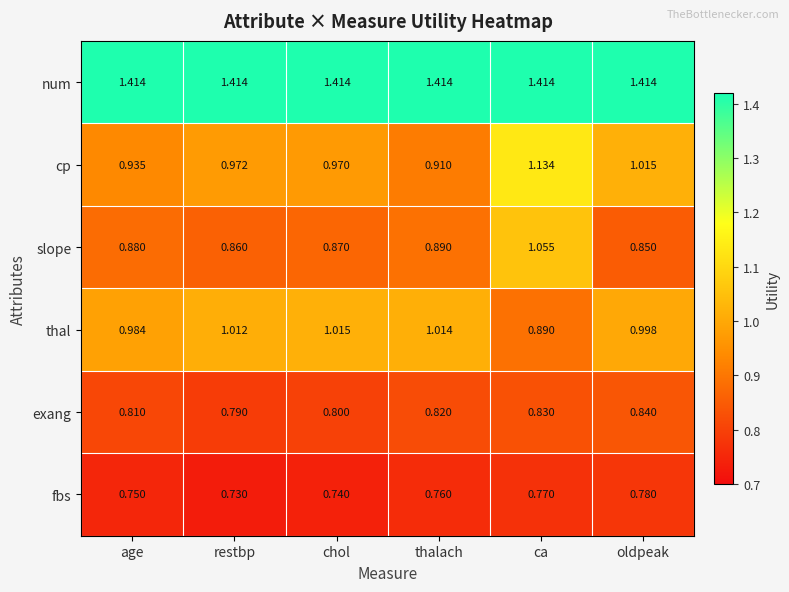

Between thalach and oldpeak, which series saw the biggest shift?

cp